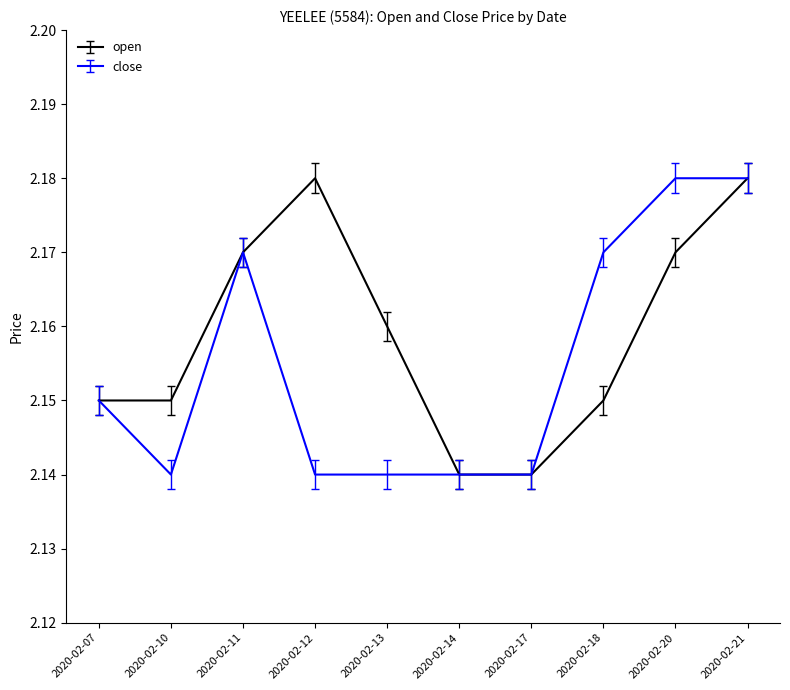

Between 2020-02-12 and 2020-02-17, which series saw the biggest shift?

open